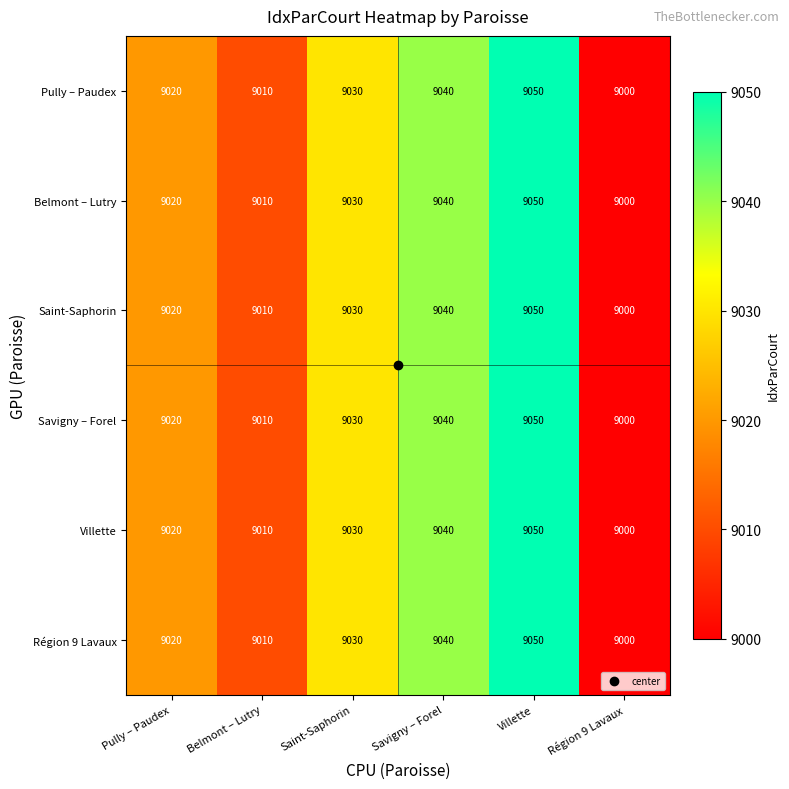

True or false: Savigny – Forel has a value of 5238 at Saint-Saphorin.

False